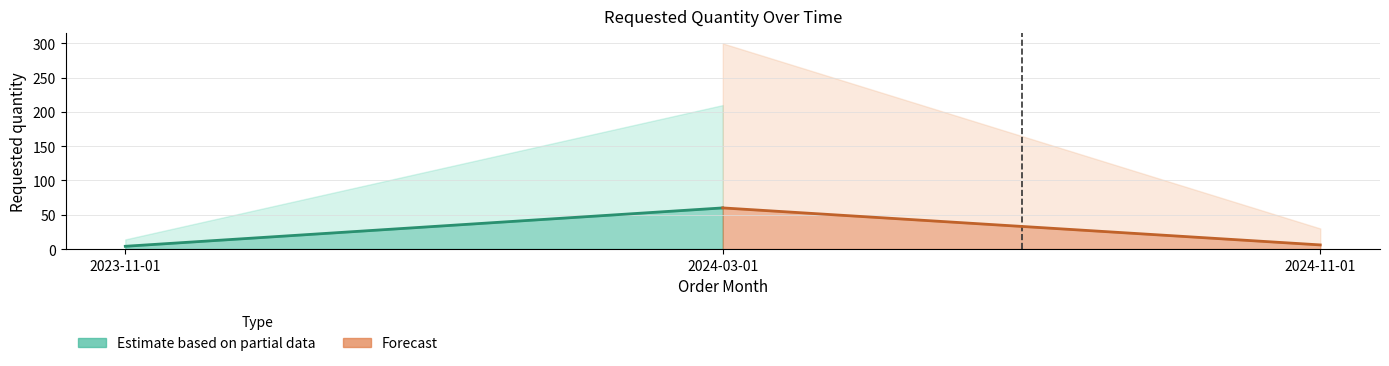

Rank the categories by value from lowest to highest.

2023-11-01, 2024-11-01, 2024-03-01